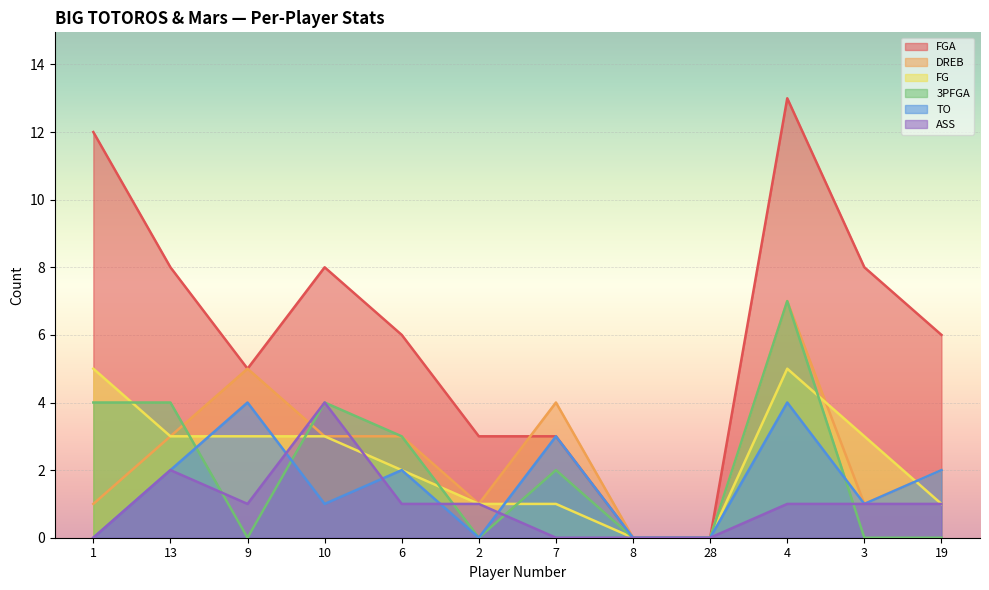

Reading left to right, what are all the values shown in this chart?

FGA: 1=12	13=8	9=5	10=8	6=6	2=3	7=3	8=0	28=0	4=13	3=8	19=6
DREB: 1=1	13=3	9=5	10=3	6=3	2=1	7=4	8=0	28=0	4=7	3=1	19=2
FG: 1=5	13=3	9=3	10=3	6=2	2=1	7=1	8=0	28=0	4=5	3=3	19=1
3PFGA: 1=4	13=4	9=0	10=4	6=3	2=0	7=2	8=0	28=0	4=7	3=0	19=0
TO: 1=0	13=2	9=4	10=1	6=2	2=0	7=3	8=0	28=0	4=4	3=1	19=2
ASS: 1=0	13=2	9=1	10=4	6=1	2=1	7=0	8=0	28=0	4=1	3=1	19=1